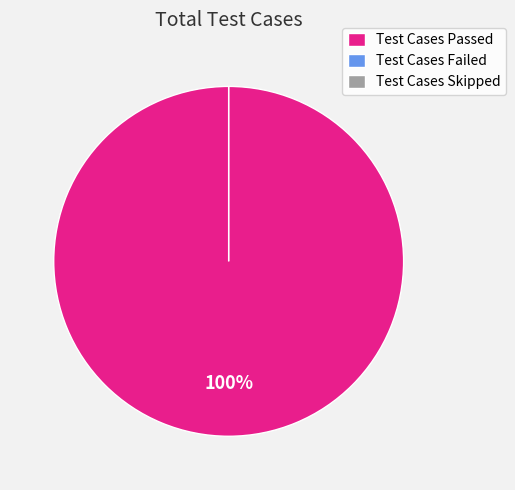

To the nearest percent, what is the combined percentage of Test Cases Failed and Test Cases Passed?

100%